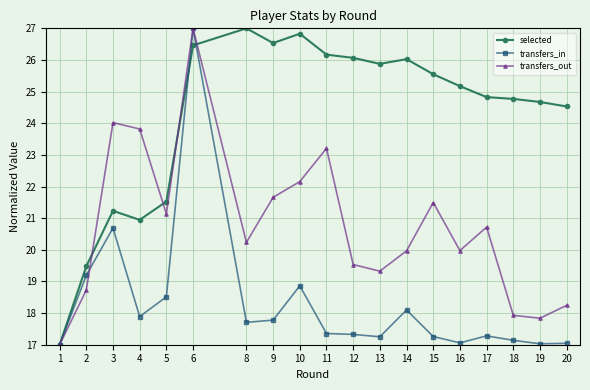

Count the number of categories in the chart.

19